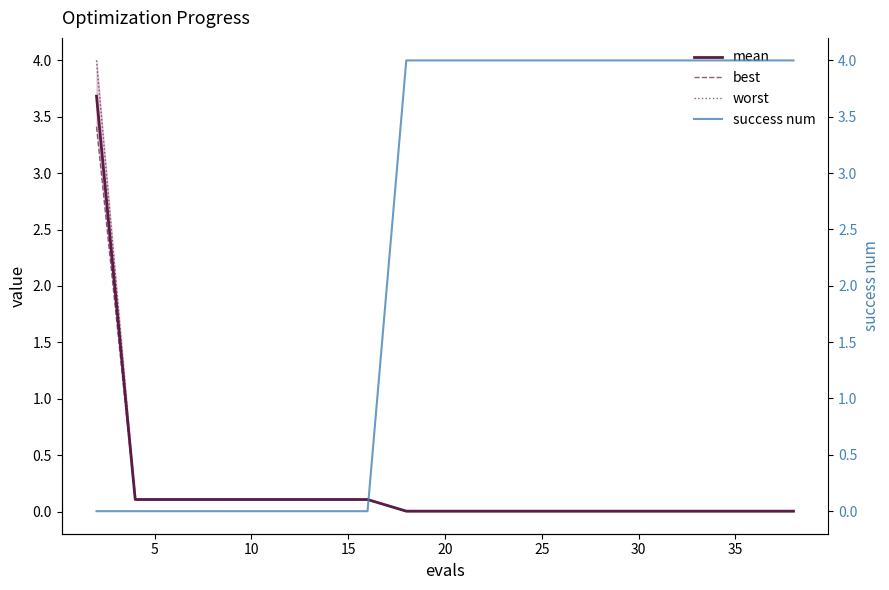

What is the maximum value for mean?

3.7